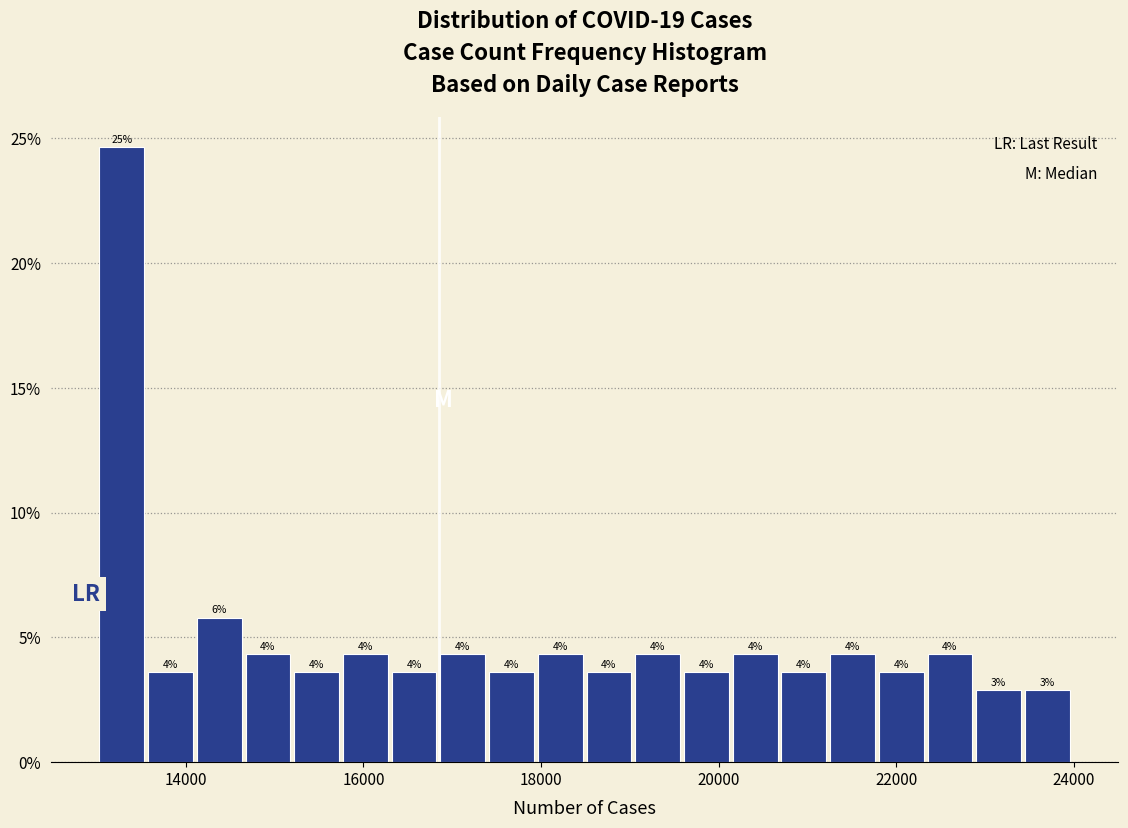

Around what value on the x-axis is the tallest bar? Give the approximate position of its centre, as read against the axis.

13200